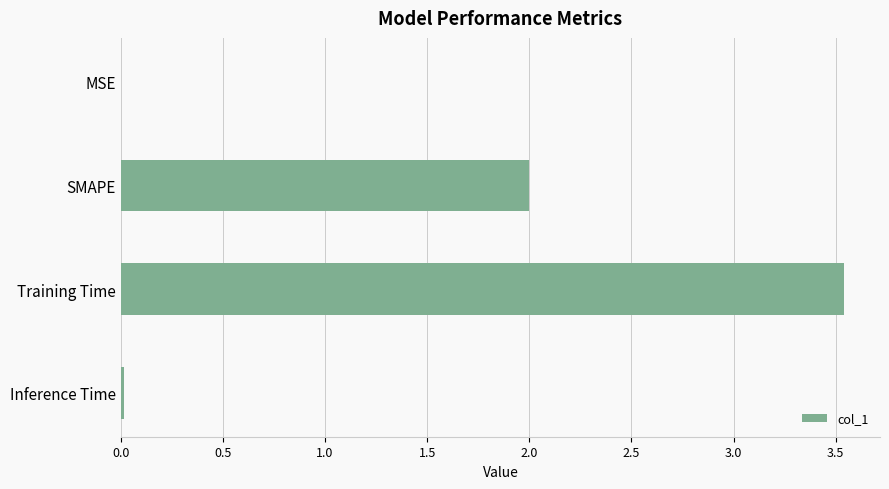

Which category has the highest value across all series?

Training Time